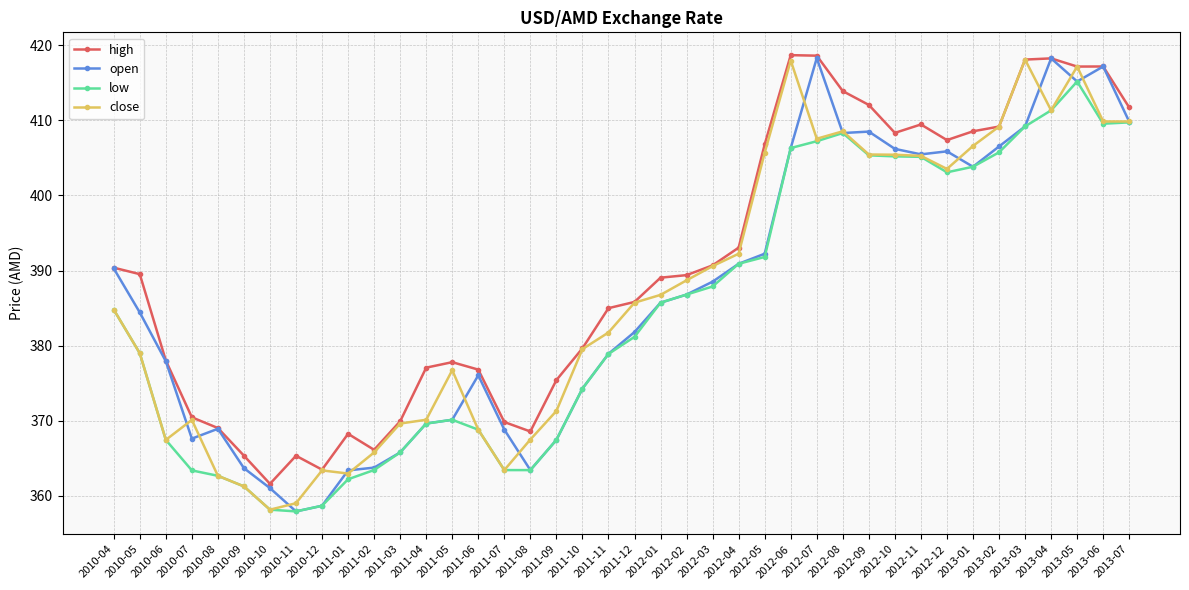

How many series are shown in this chart?

4